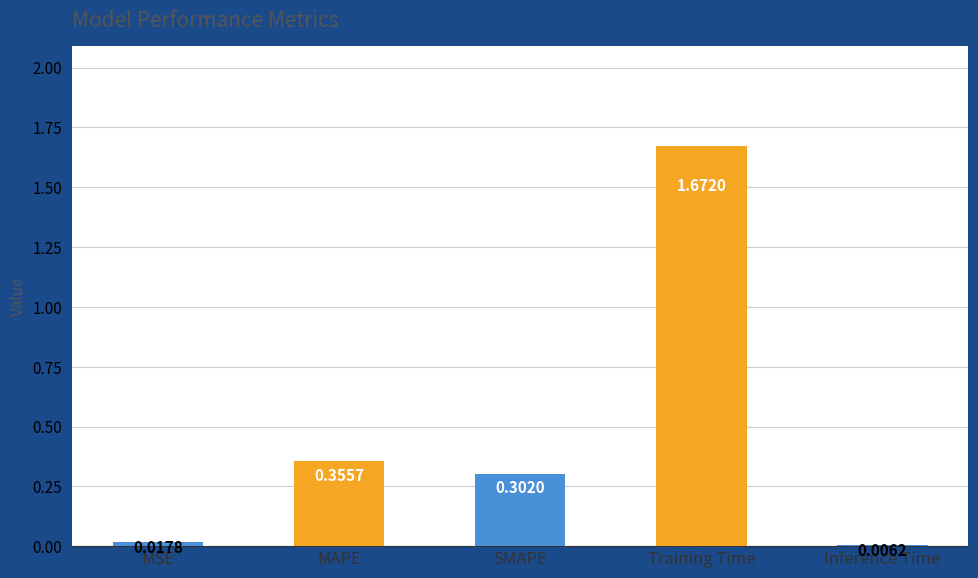

What is the sum of all values?

2.4